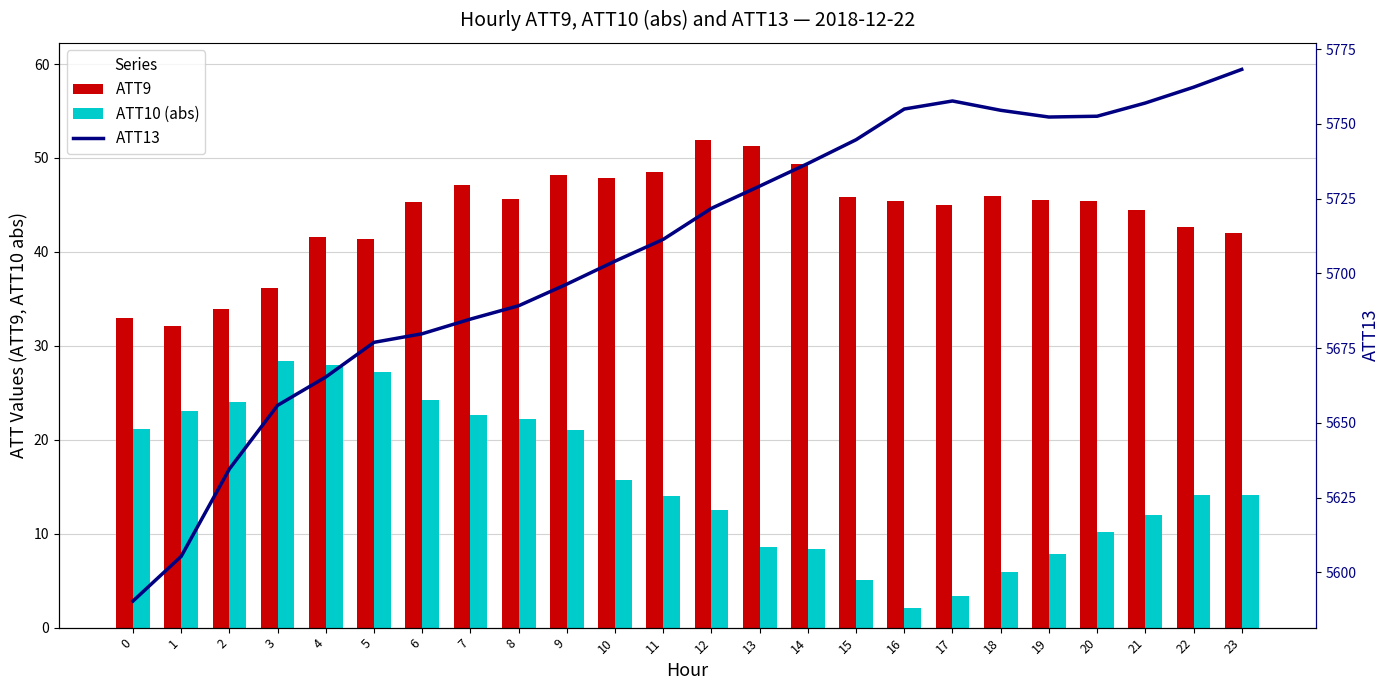

The value of ATT10 (abs) at 18 is 5.9. True or false?

True